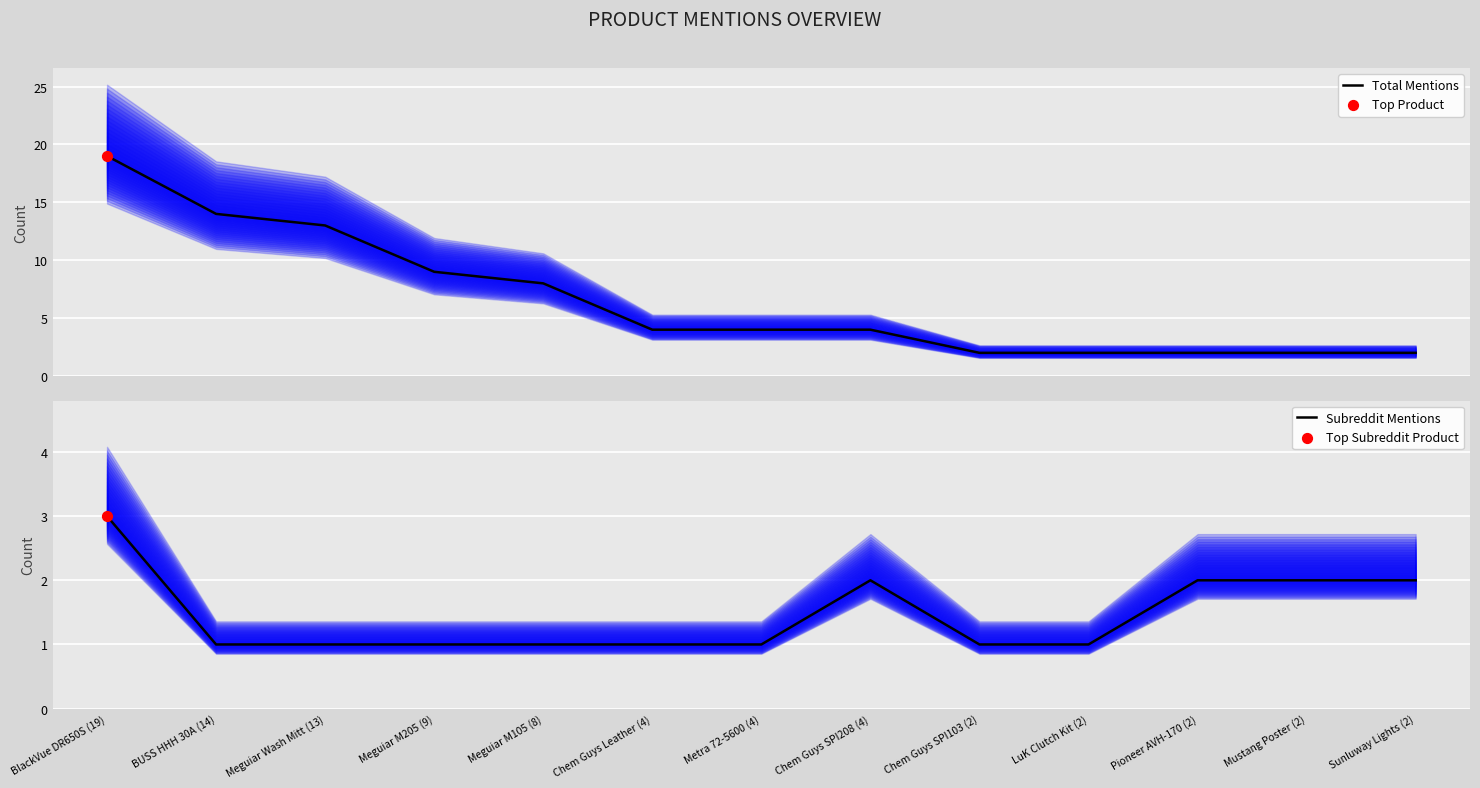

At which category is the sum across all series the highest?

BlackVue DR650S (19)